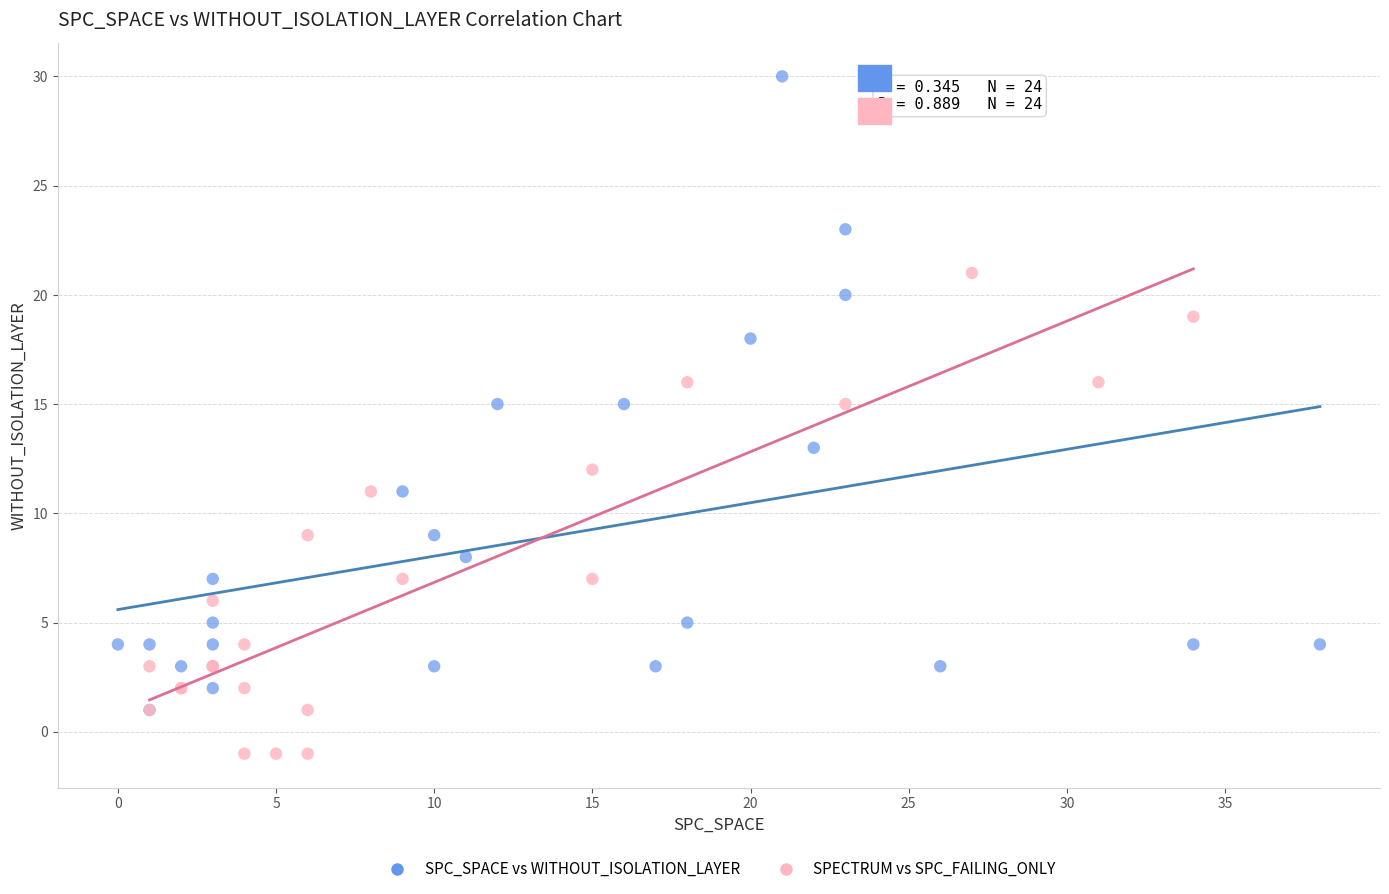

Which series has the widest spread of Y values?

SPC_SPACE vs WITHOUT_ISOLATION_LAYER